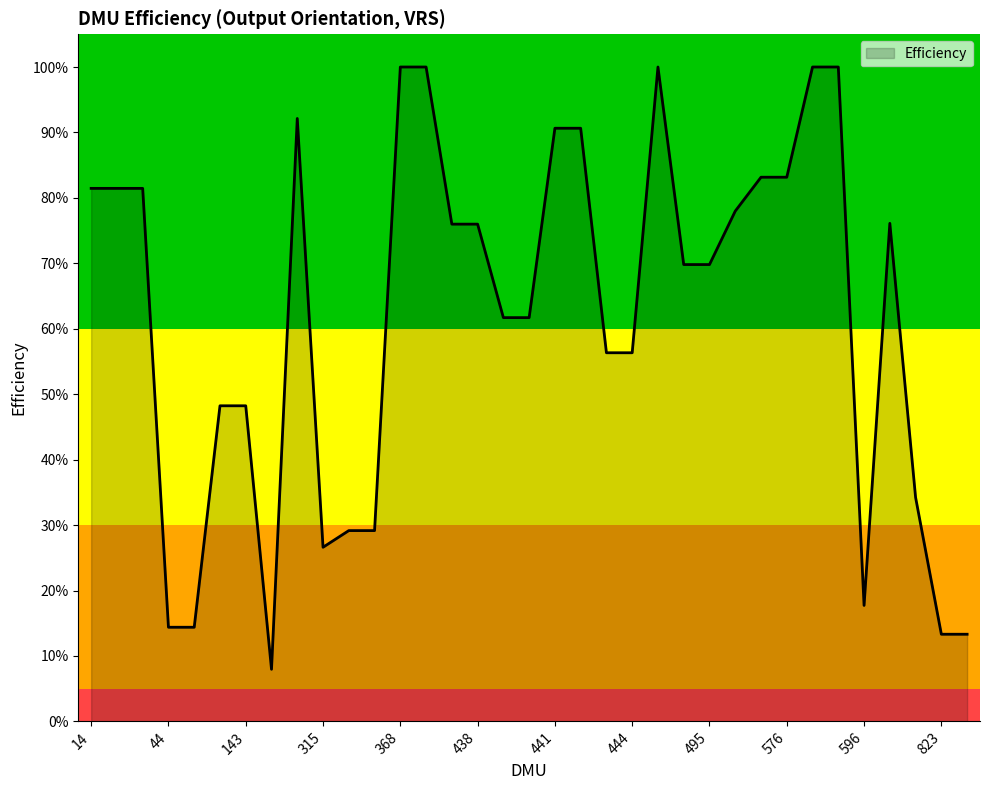

Reading left to right, list all the values displayed in this chart.

0.8	0.8	0.8	0.1	0.1	0.5	0.5	0.1	0.9	0.3	0.3	0.3	1.0	1.0	0.8	0.8	0.6	0.6	0.9	0.9	0.6	0.6	1.0	0.7	0.7	0.8	0.8	0.8	1.0	1.0	0.2	0.8	0.3	0.1	0.1